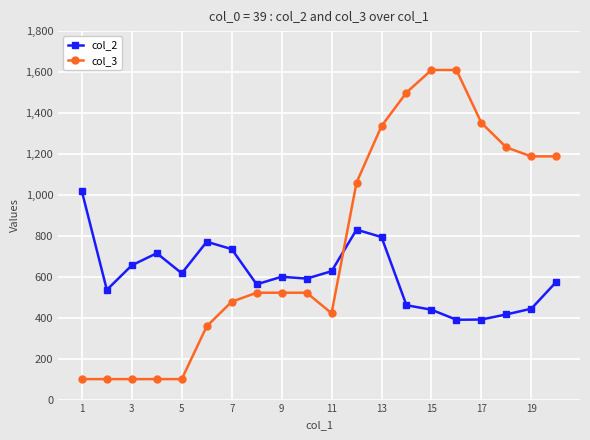

How many times do col_3 and col_2 cross each other?

1